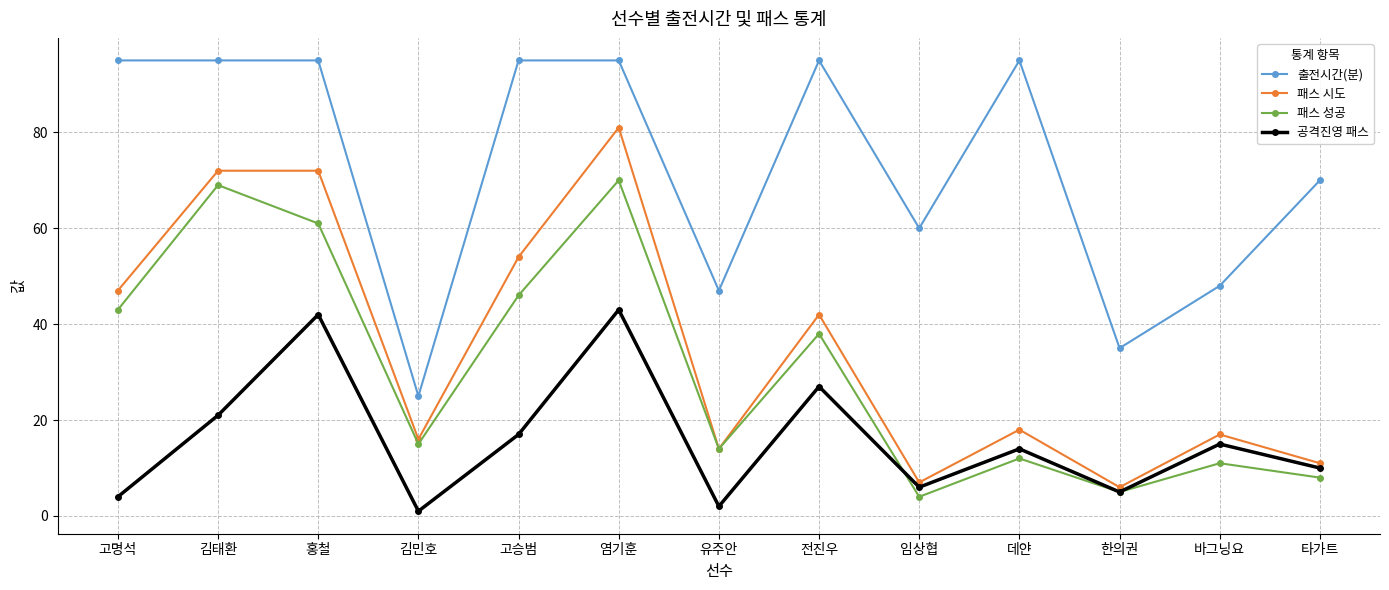

Which series has the largest range (max minus min)?

패스 시도